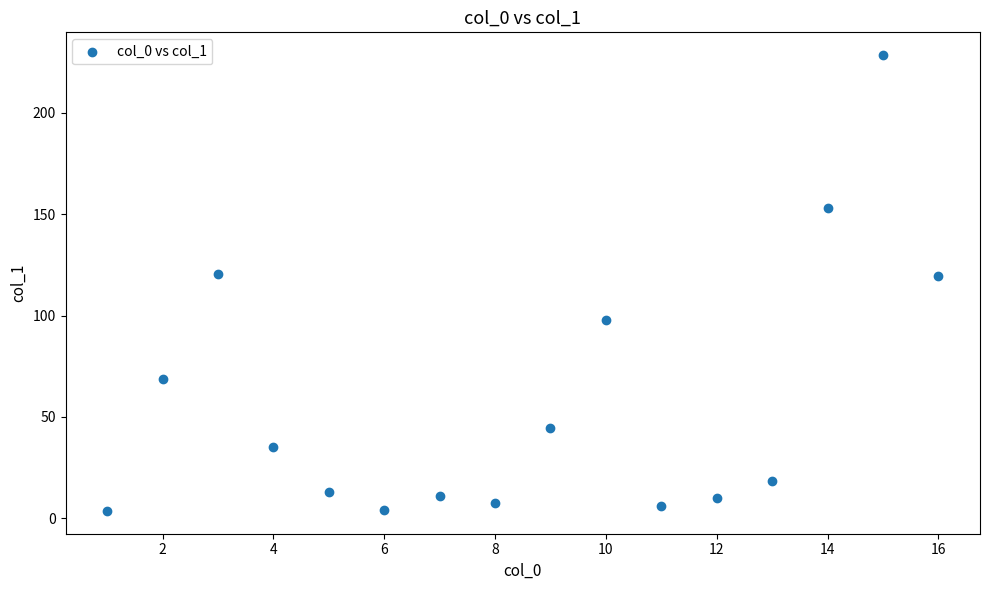

What is the range of Y values (max minus min)?

224.9